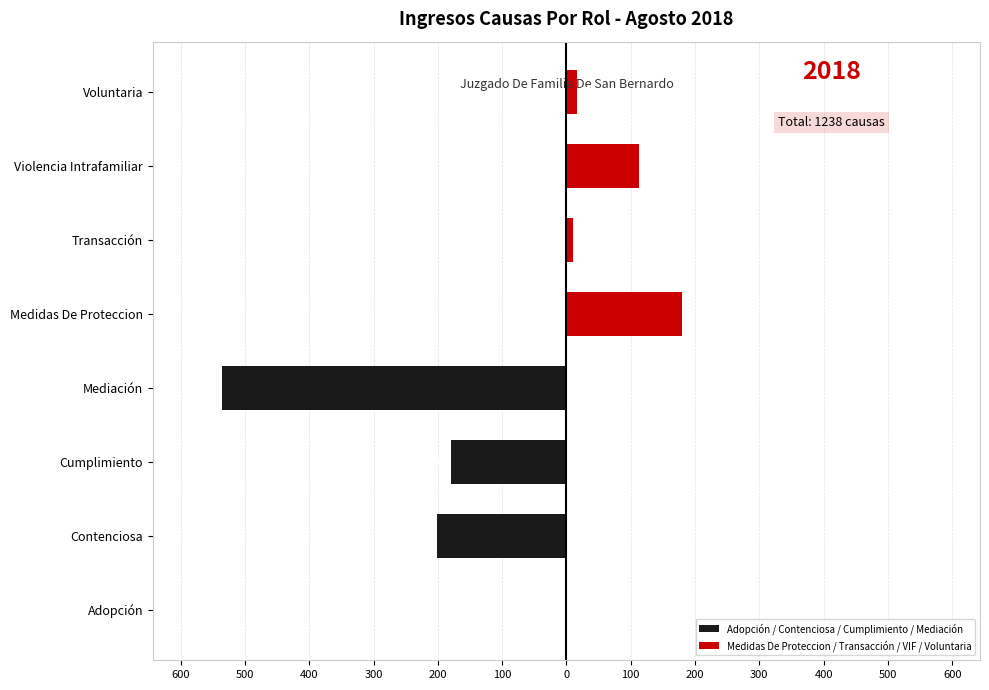

Is the value of Medidas De Proteccion / Transacción / VIF / Voluntaria at 500 greater than the value of Adopción / Contenciosa / Cumplimiento / Mediación at 300?

Yes